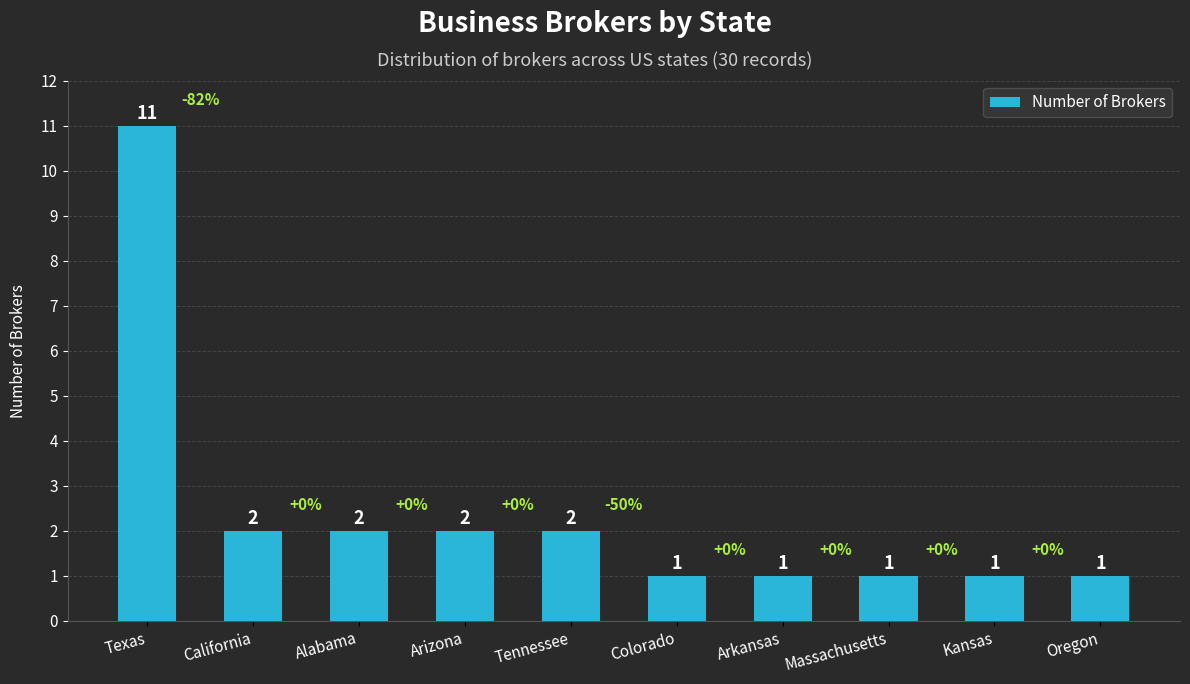

At which label does the data first exceed 2?

Texas